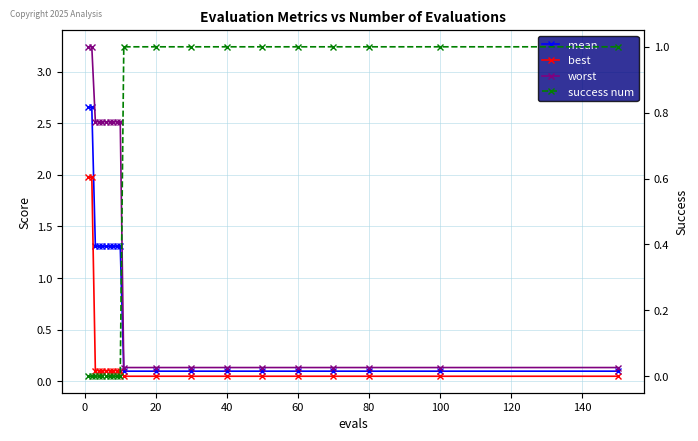

At how many categories does at least one series exceed 2?

10